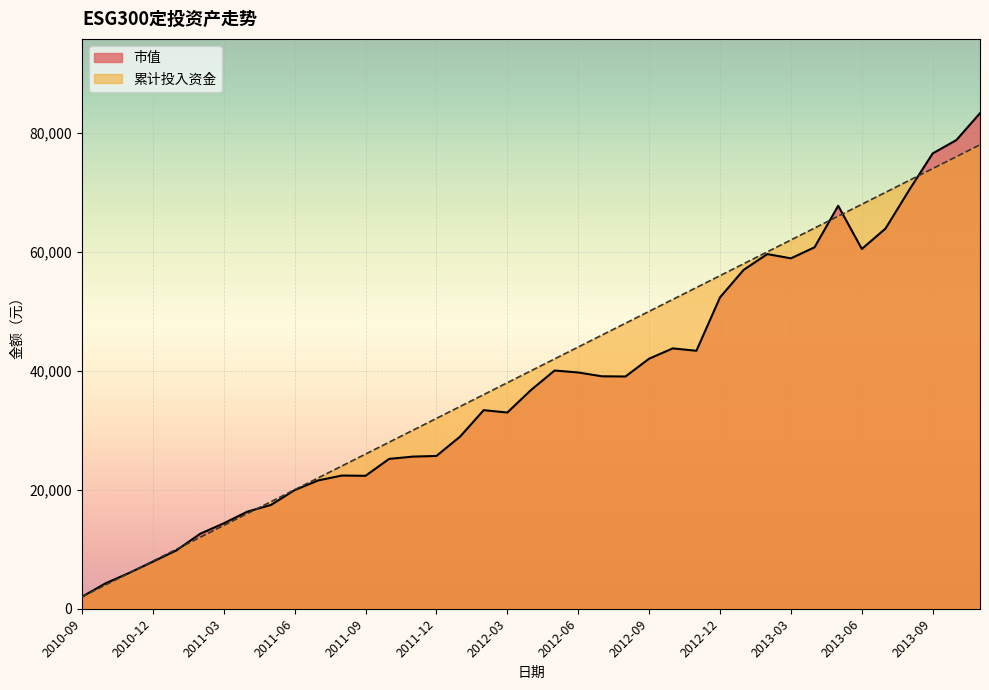

What is the difference between the maximum and minimum values in the 累计投入资金 series?

76000.0